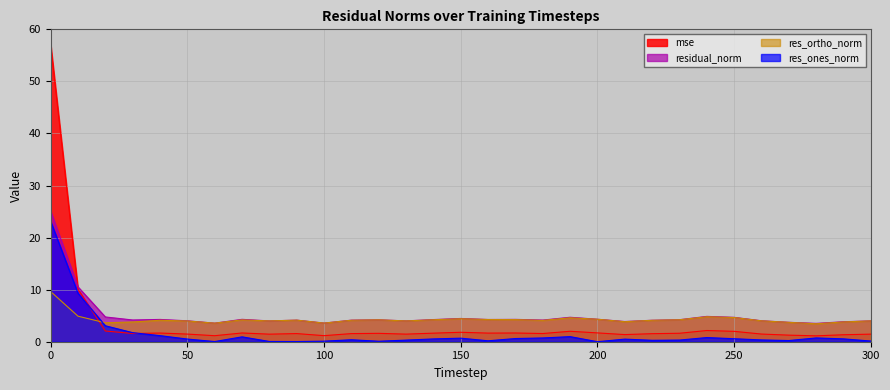

How many data points in res_ortho_norm are less than 4?

11